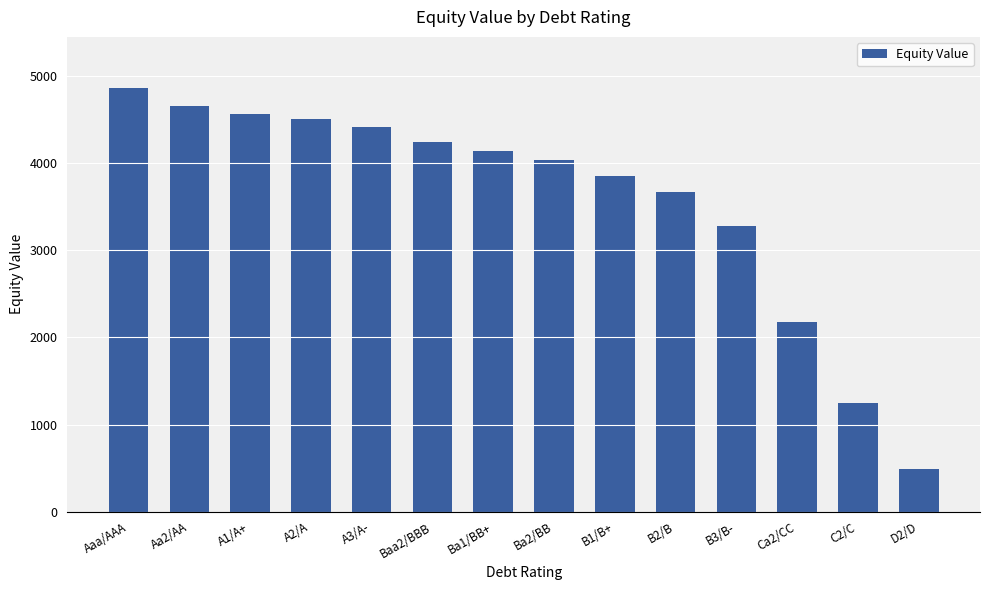

Are the bars horizontal?

No